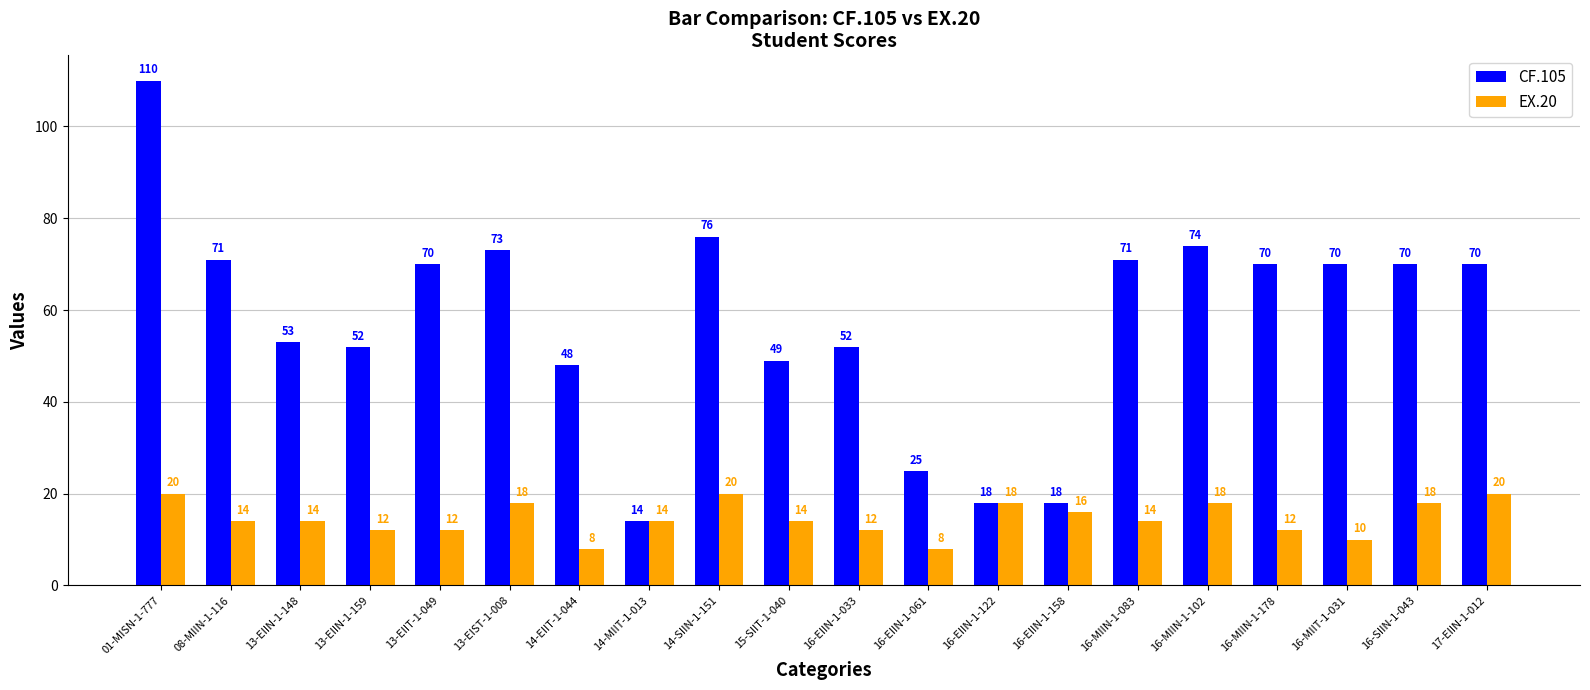

What is the difference between the maximum and minimum values in the CF.105 series?

96